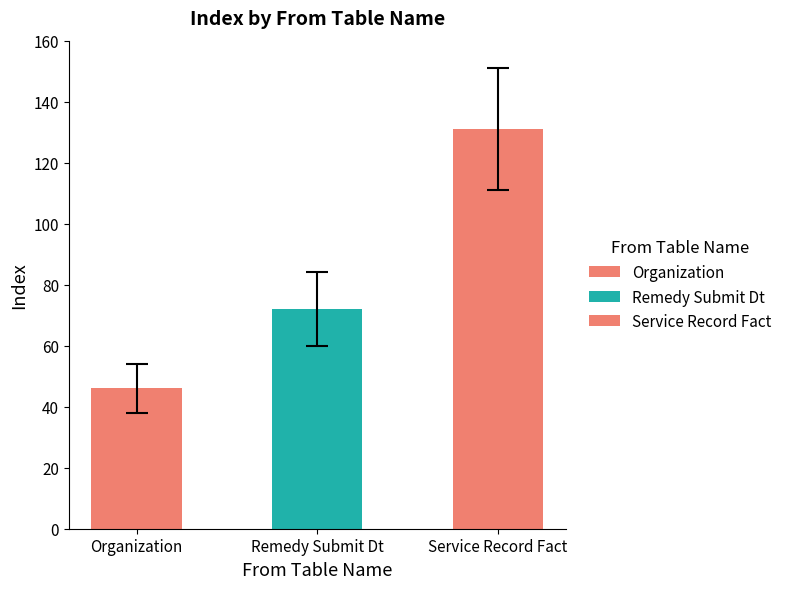

How many categories are shown in the chart?

3